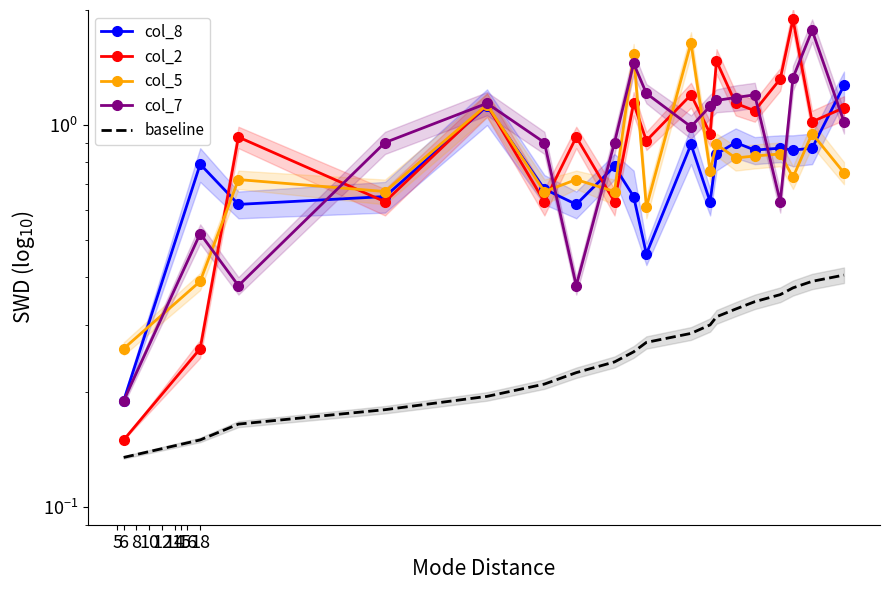

How many intersections are there between col_2 and col_7?

11